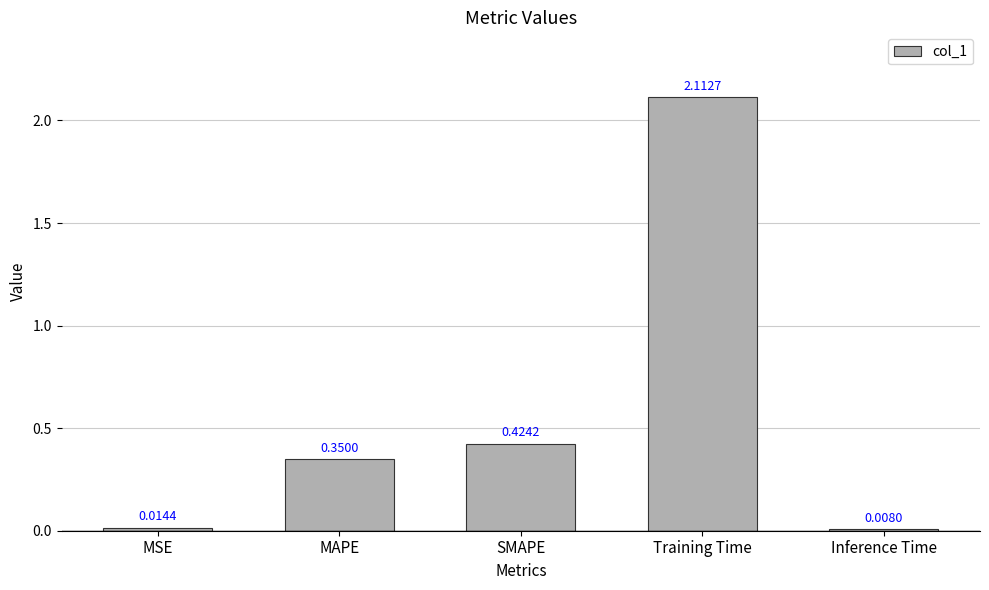

Rank the categories by value from highest to lowest.

Training Time, SMAPE, MAPE, MSE, Inference Time